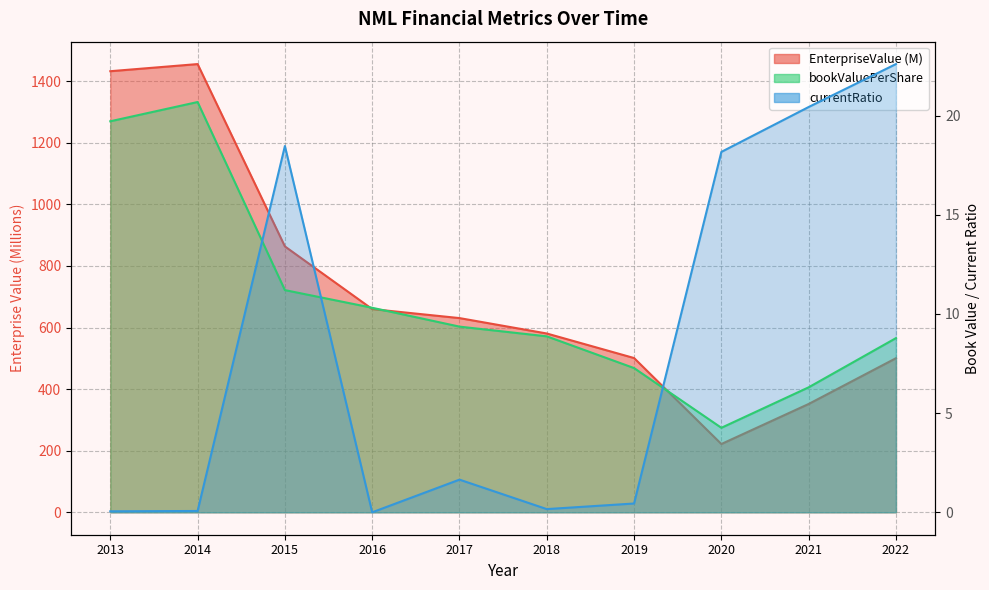

True or false: EnterpriseValue and currentRatio cross at least once.

False